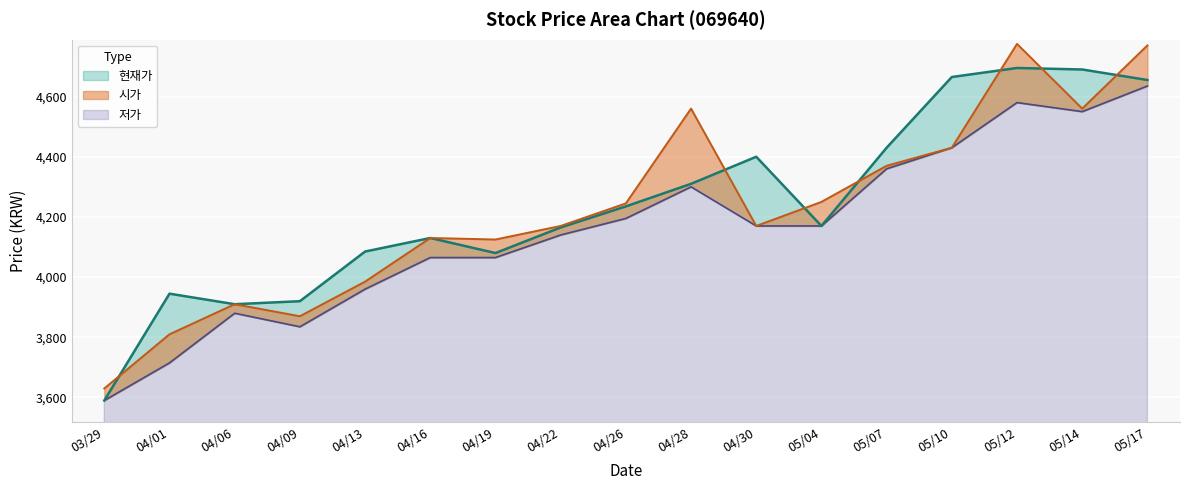

List the series in order of their overall mean, highest first.

현재가, 시가, 저가